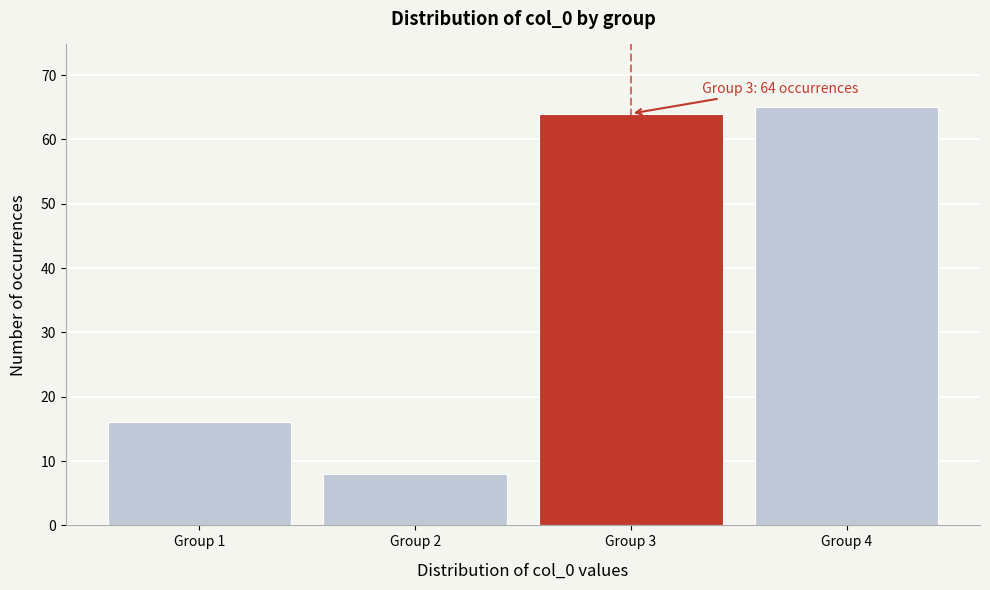

Reading left to right, extract all data points from this chart.

16	8	64	65